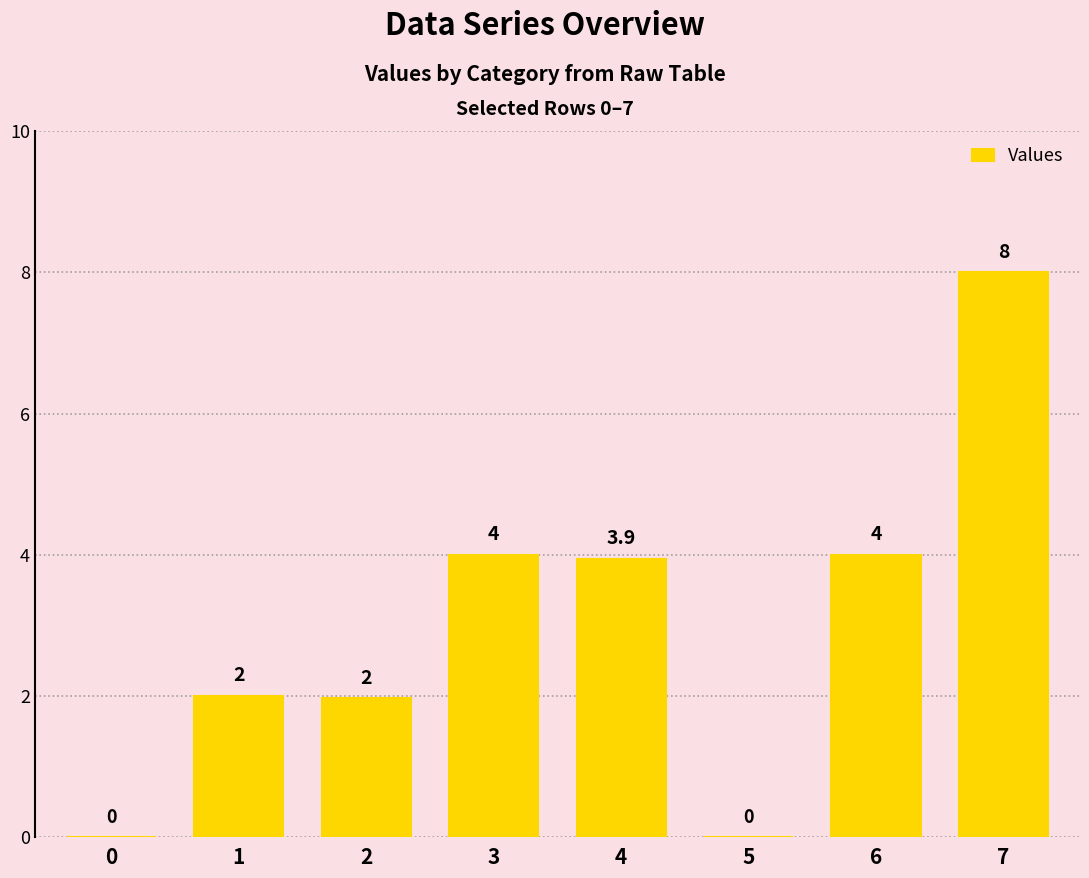

True or false: the data shows 6.5 at 6.

False